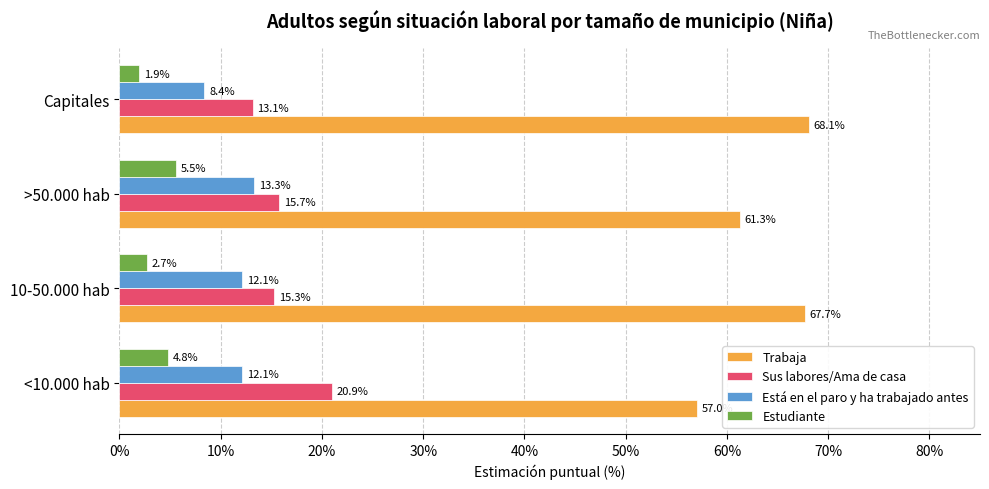

What is the sum of all Sus labores/Ama de casa values?

65.1